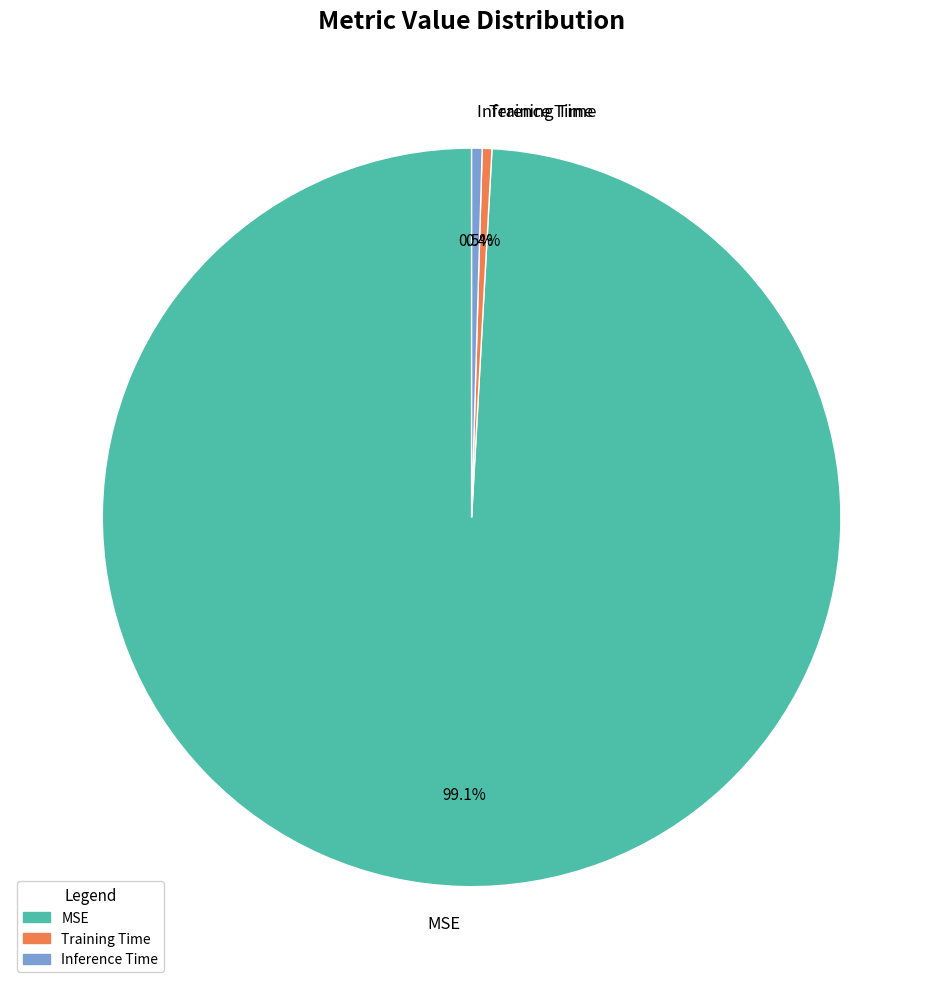

What portion of the pie excludes Inference Time?

99.5%